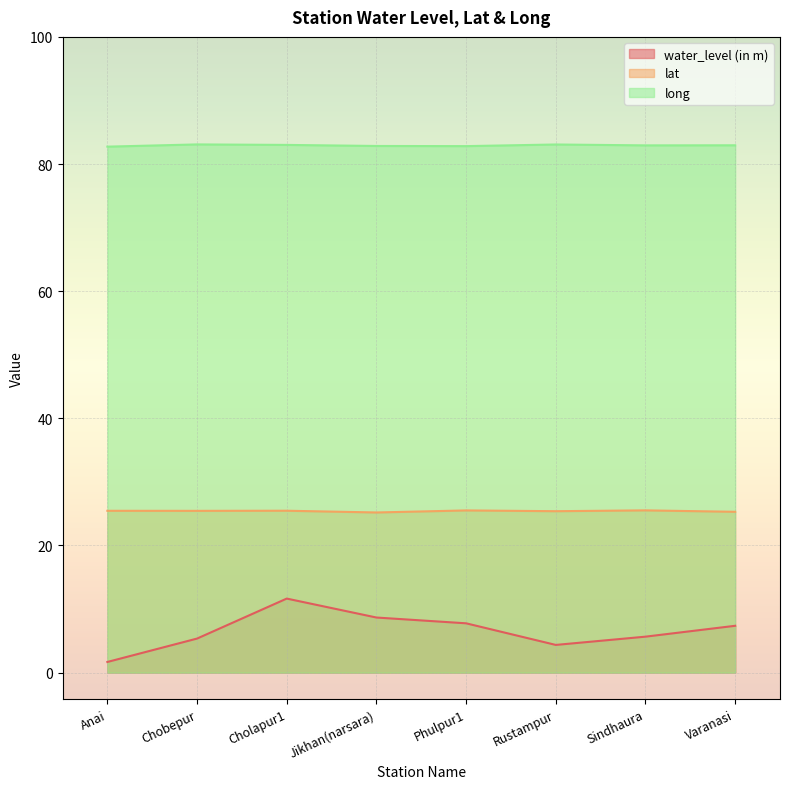

What is the sum of the lat values at Jikhan(narsara) and Chobepur?

50.6